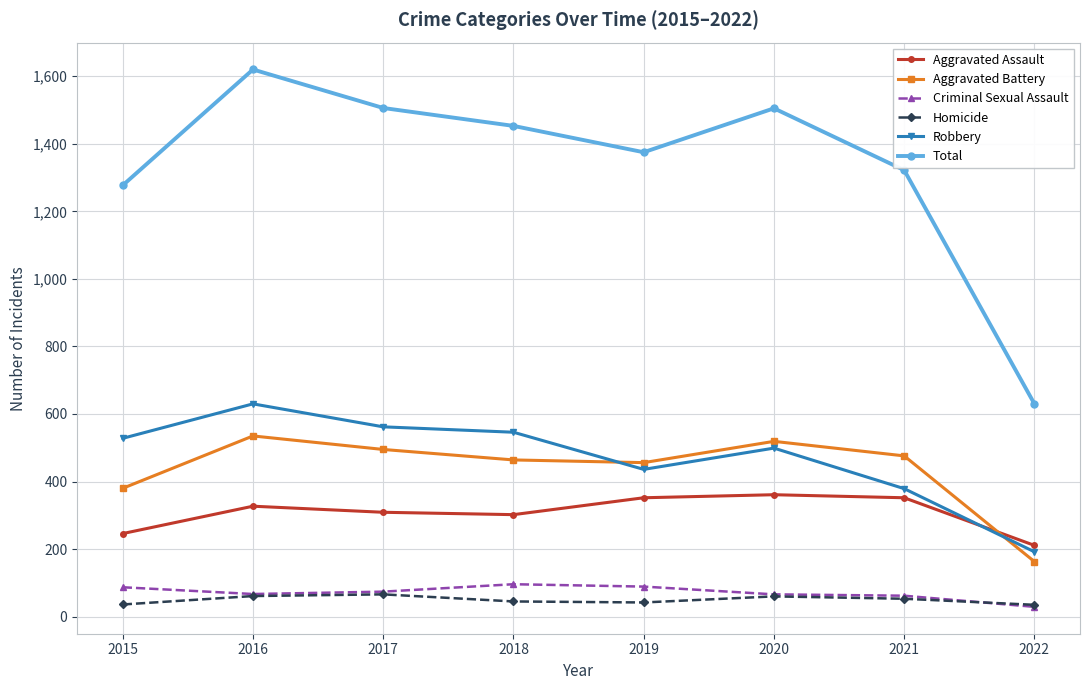

At how many categories does at least one series exceed 1430?

4